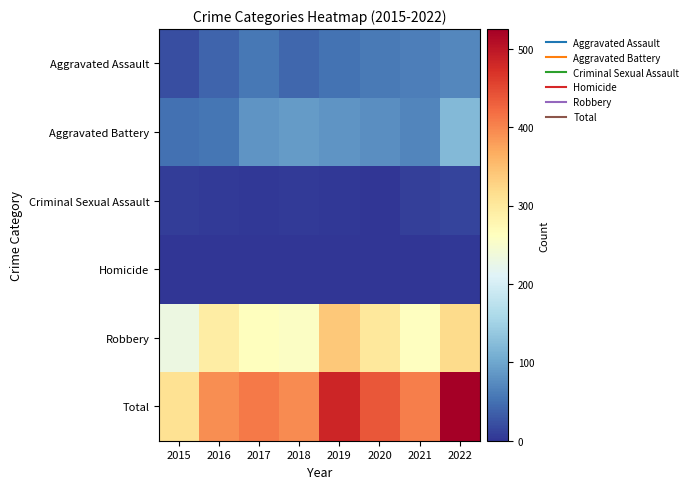

What is the difference between the highest and lowest values at 2022?

522